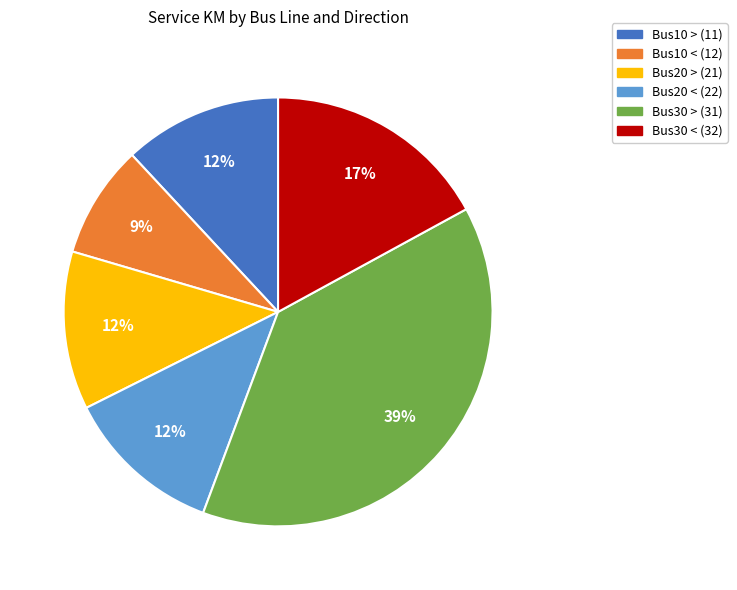

To the nearest percent, what portion does Bus10 > (11) represent?

12%